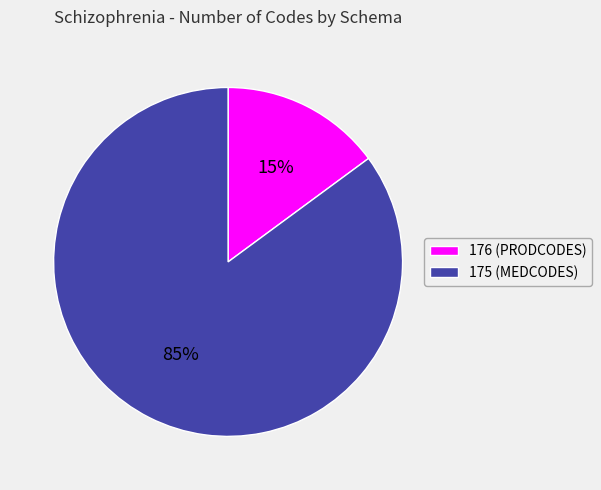

How many slices are in this pie chart?

2